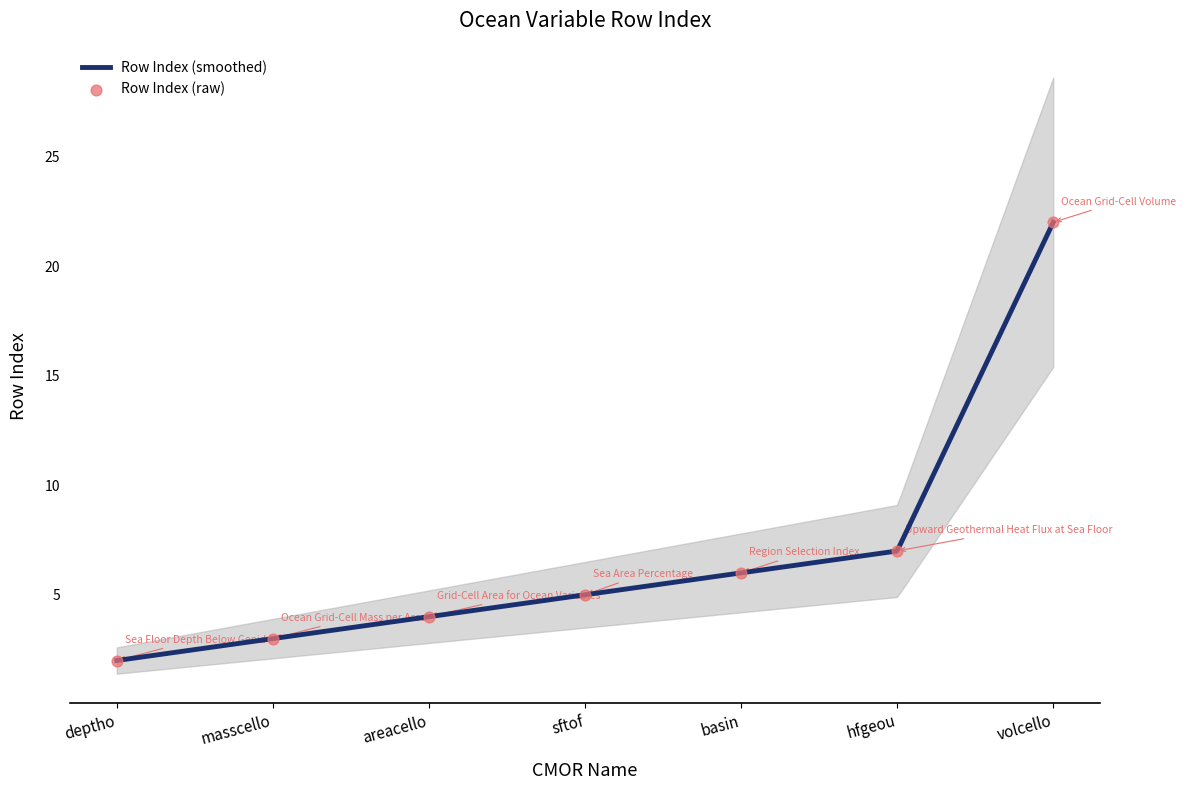

Approximately how many times larger is the value at areacello compared to volcello?

0.2